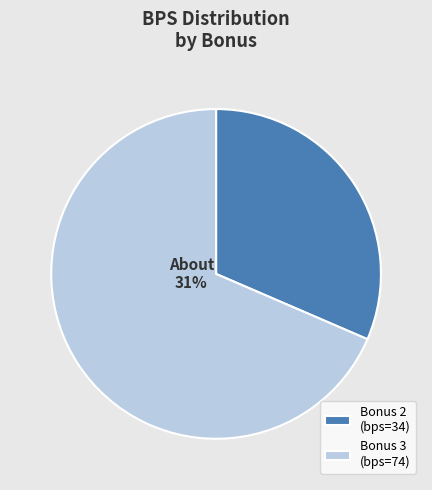

How many slices are in this pie chart?

2